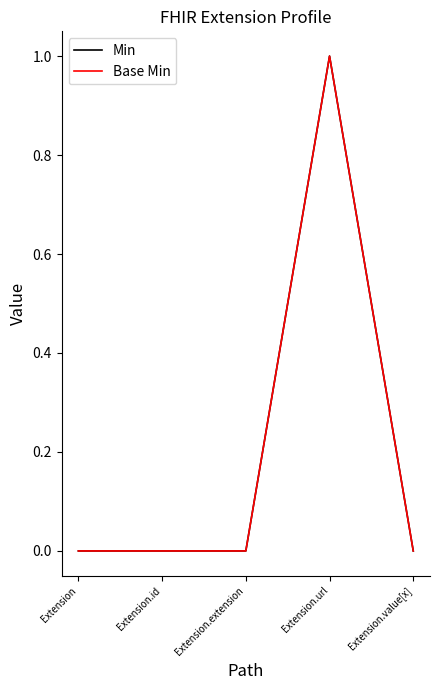

How many lines are shown in the chart?

2